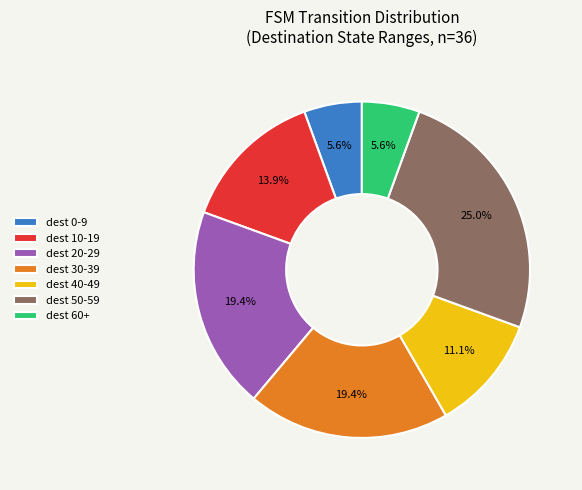

What is the ratio of the value at dest 60+ to the value at dest 40-49?

0.5